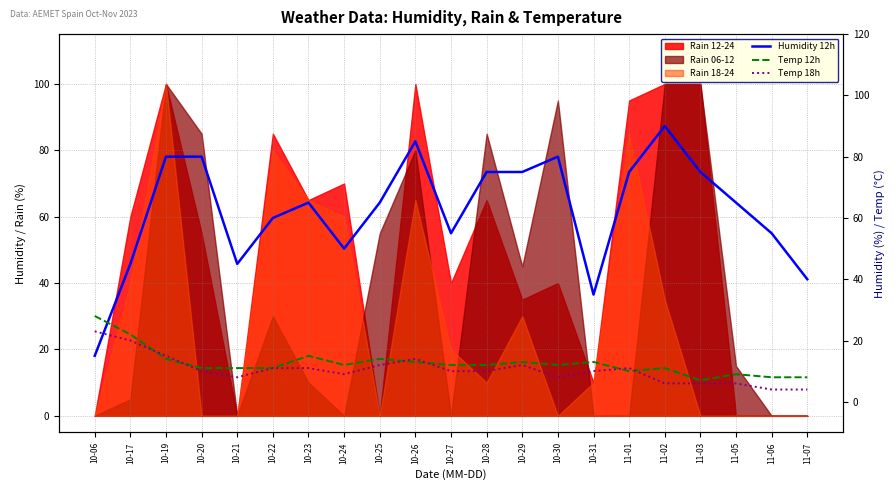

What is the difference between the Humidity 12h values at 10-30 and 11-06?

25